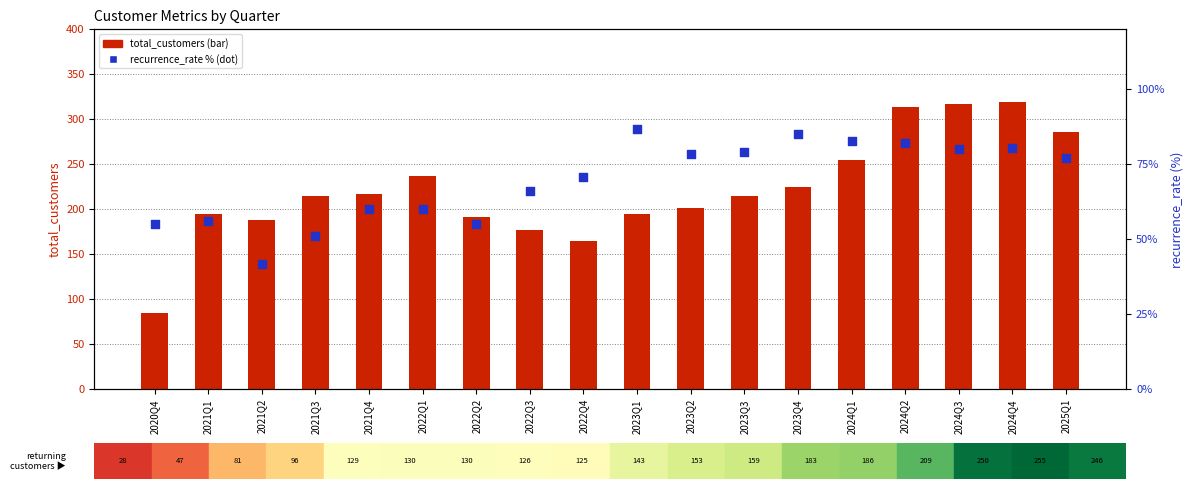

What are all the series names shown in the legend?

total_customers, recurrence_rate